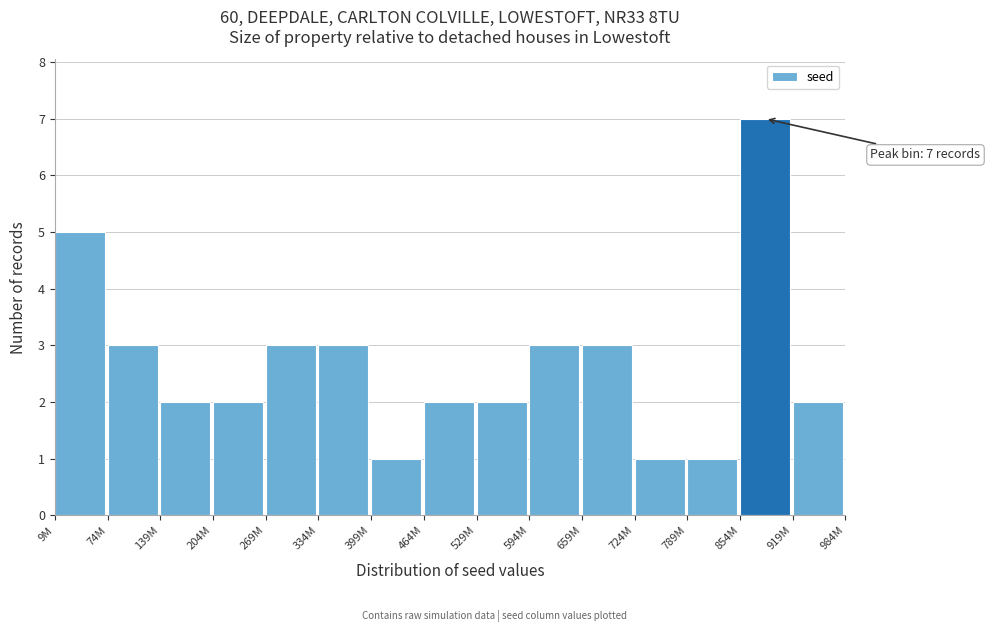

Reading left to right, transcribe all the data shown in this chart.

9M=5	74M=3	139M=2	204M=2	269M=3	334M=3	399M=1	464M=2	529M=2	594M=3	659M=3	724M=1	789M=1	854M=7	919M=2